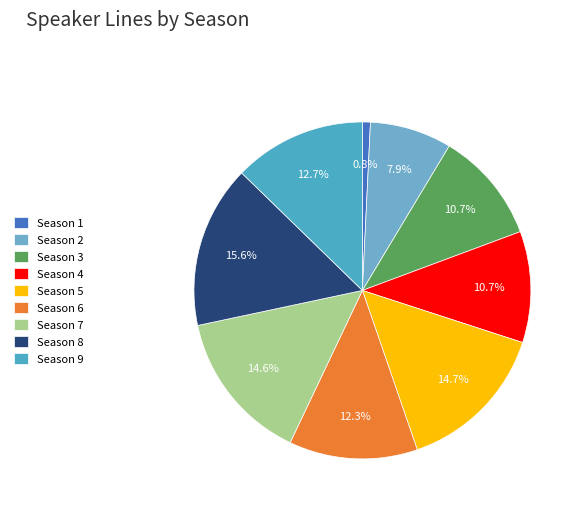

Is there any slice that represents more than half of the pie?

No